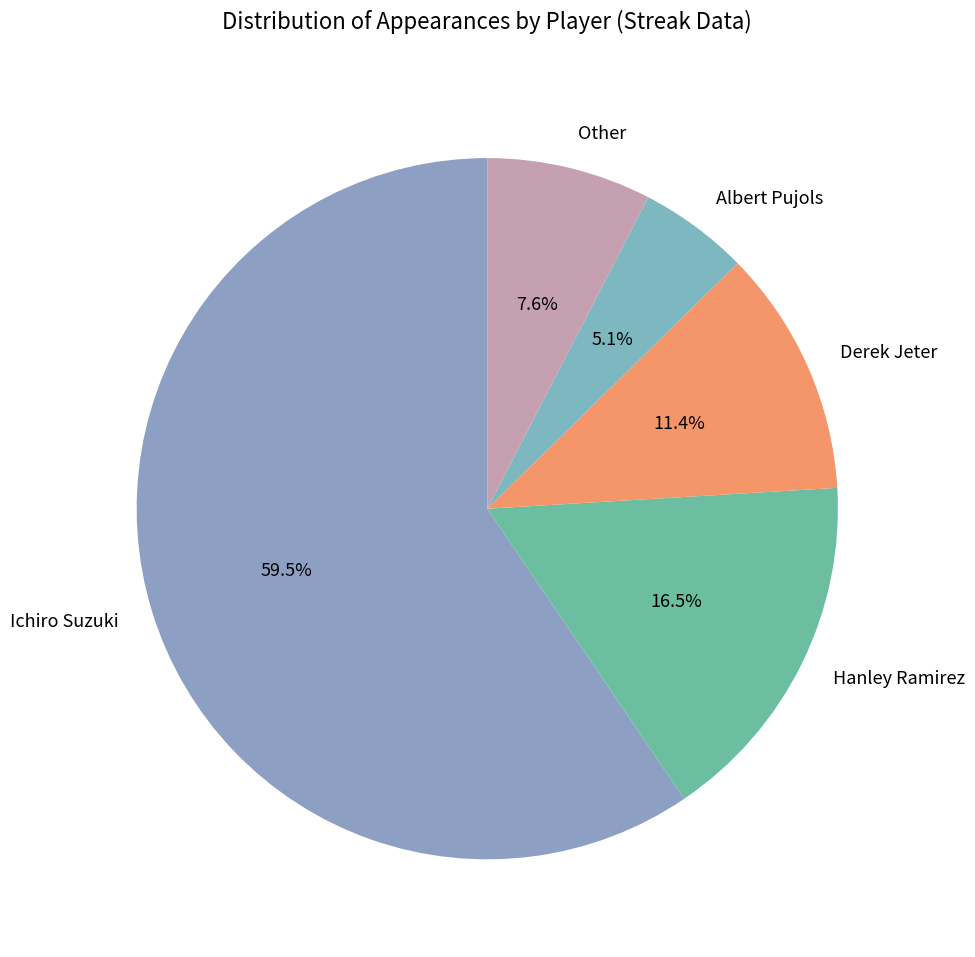

To the nearest percent, what portion does Other represent?

8%